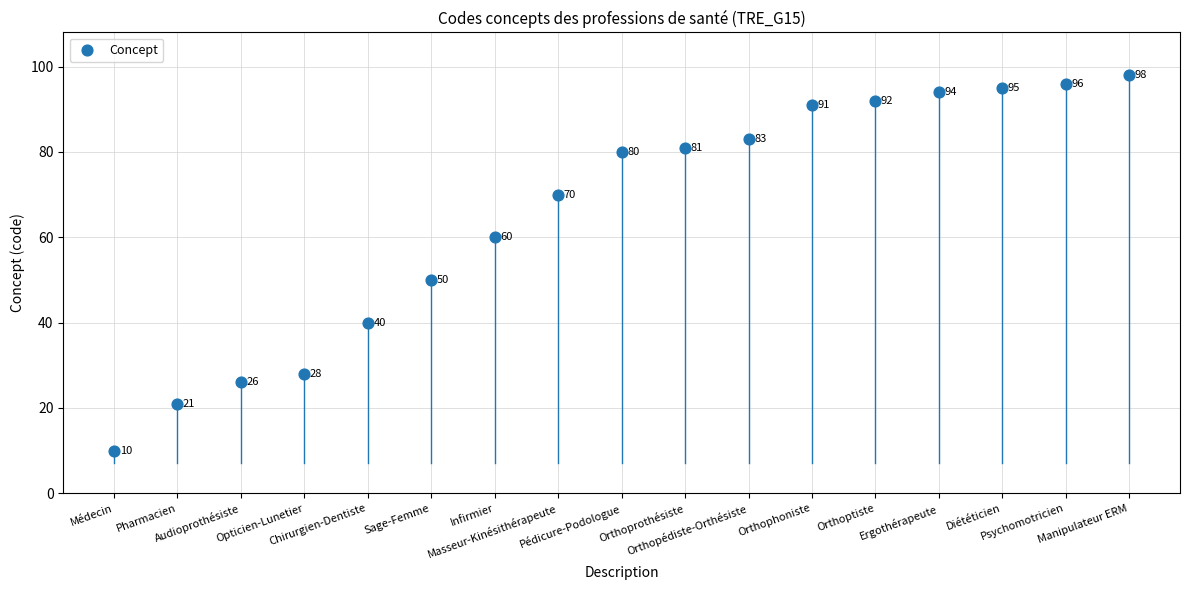

What Y value in the scatter plot is closest to 54?

50